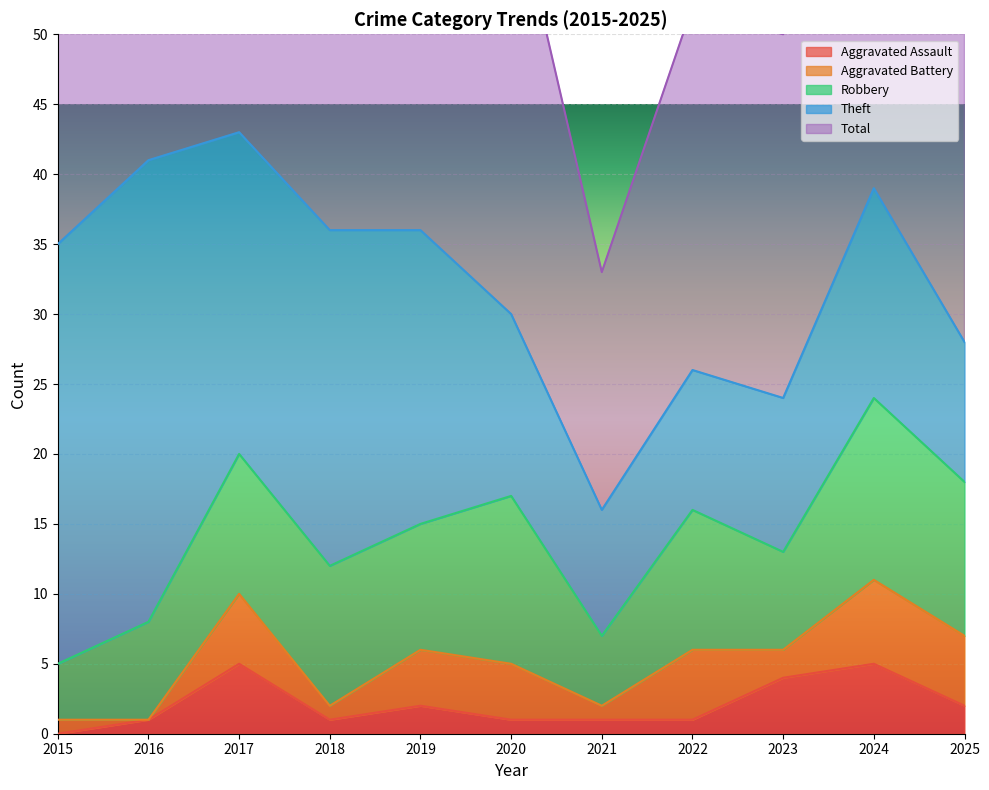

At which category is the sum across all series the highest?

2017